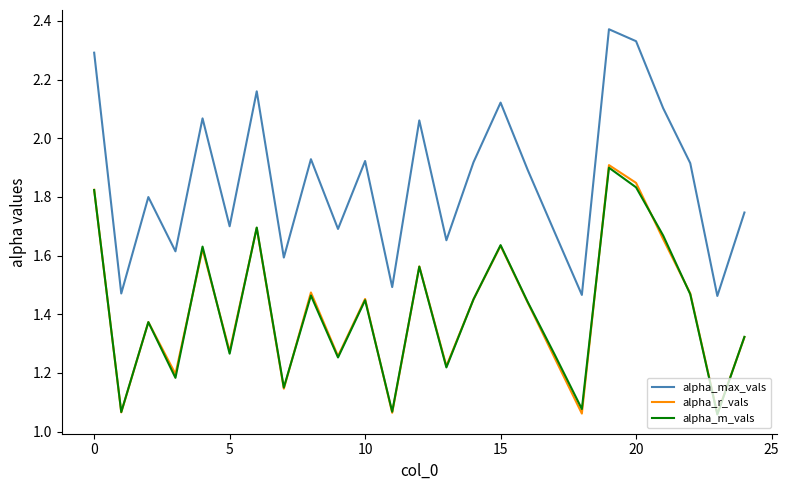

Which series has the largest total across all categories?

alpha_max_vals